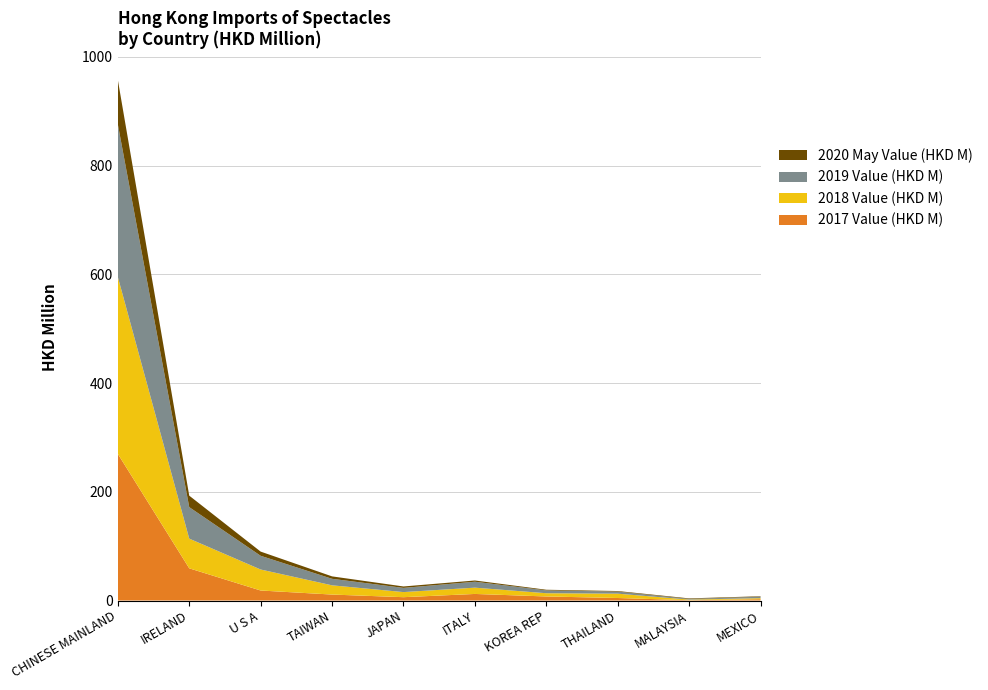

Reading right to left, extract all data points from this chart.

2017 Value (HKD M): 2.4	0.6	4.6	7.5	12.1	6.1	11.0	18.4	59.3	269.8
2018 Value (HKD M): 1.9	1.1	8.0	6.0	11.6	9.4	17.0	38.6	54.6	325.5
2019 Value (HKD M): 2.7	1.2	3.8	5.2	10.9	7.7	12.0	25.2	57.9	280.9
2020 May Value (HKD M): 0.9	1.0	1.0	1.2	2.3	2.6	4.5	7.7	21.1	81.8